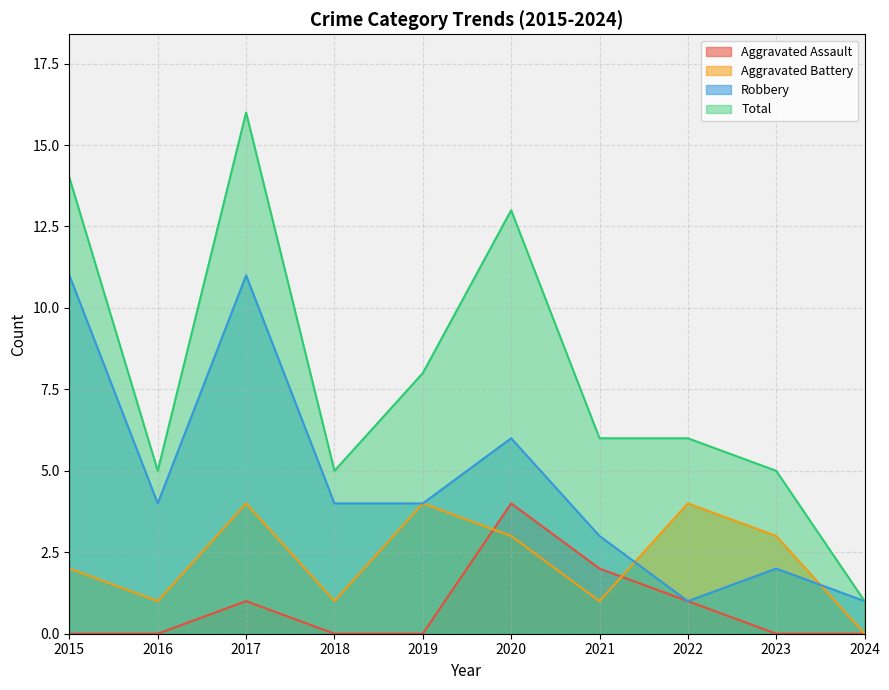

How many series are shown in this chart?

4